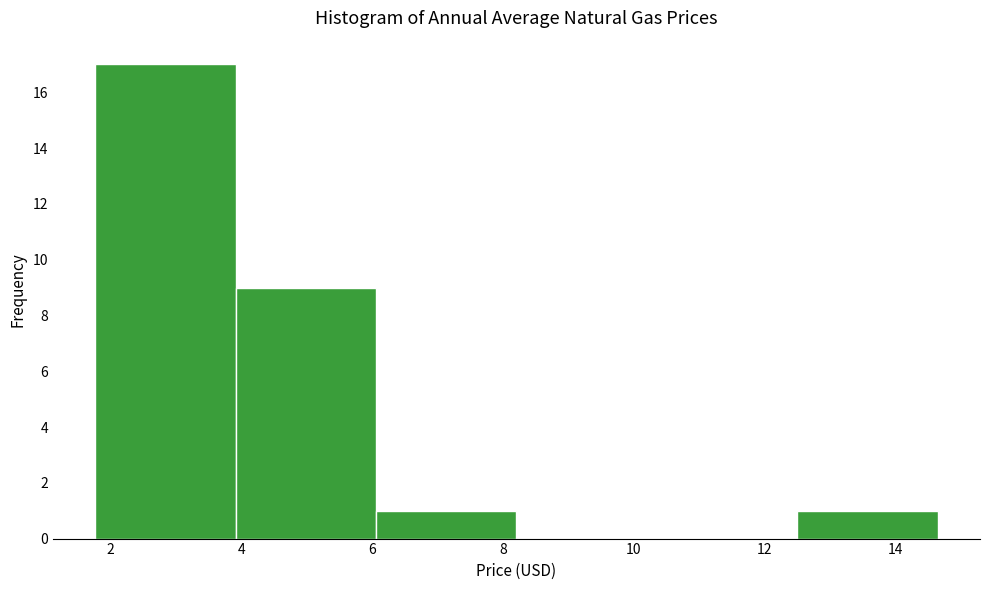

Reading left to right, list every bar in this chart as the range it spans on the x-axis followed by its height. Neither the bar edges nor the heights are printed on the chart, so give them approximately, as read against the axes.

1.8 to 4.0: 17
4.0 to 6.0: 9
6.0 to 8.2: 1
8.2 to 10.4: 0
10.4 to 12.4: 0
12.4 to 14.6: 1